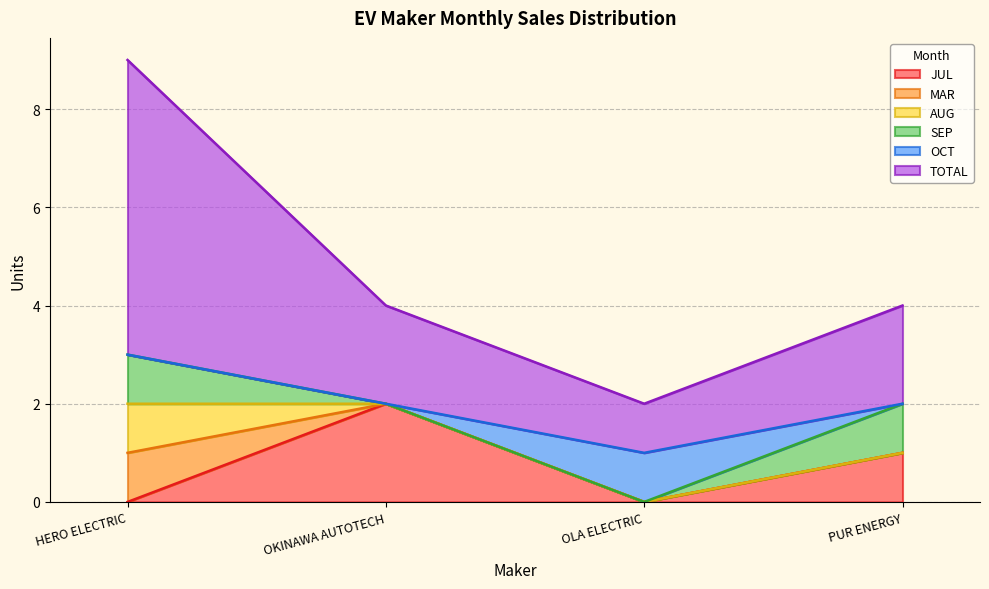

Reading left to right, what are all the values shown in this chart?

JUL: 0	2	0	1
MAR: 1	0	0	0
AUG: 1	0	0	0
SEP: 1	0	0	1
OCT: 0	0	1	0
TOTAL: 6	2	1	2